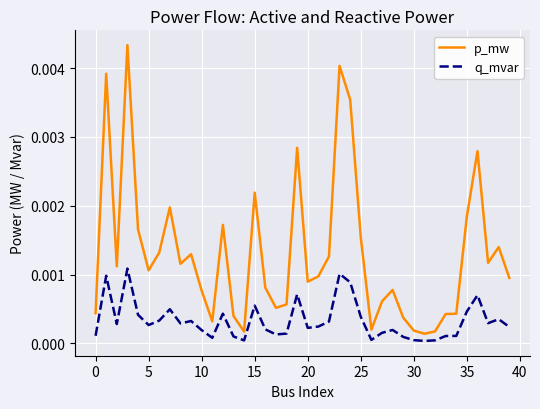

What are all the series names shown in the legend?

p_mw, q_mvar